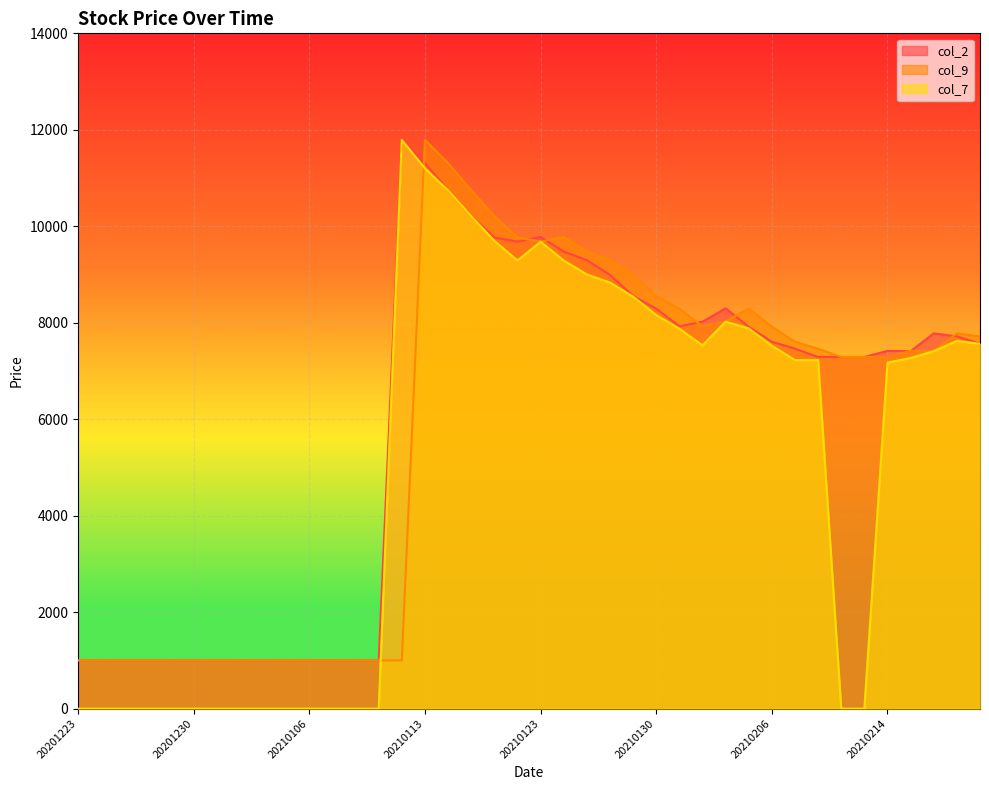

At how many categories does at least one series exceed 5709?

26